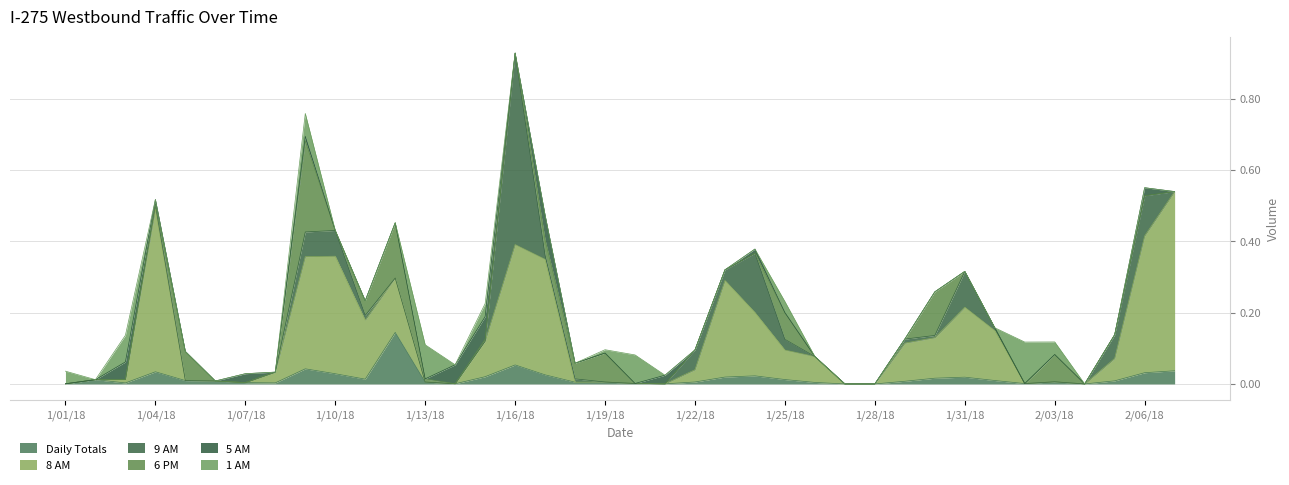

What are all the series names shown in the legend?

Daily Totals, 8 AM, 9 AM, 6 PM, 5 AM, 1 AM